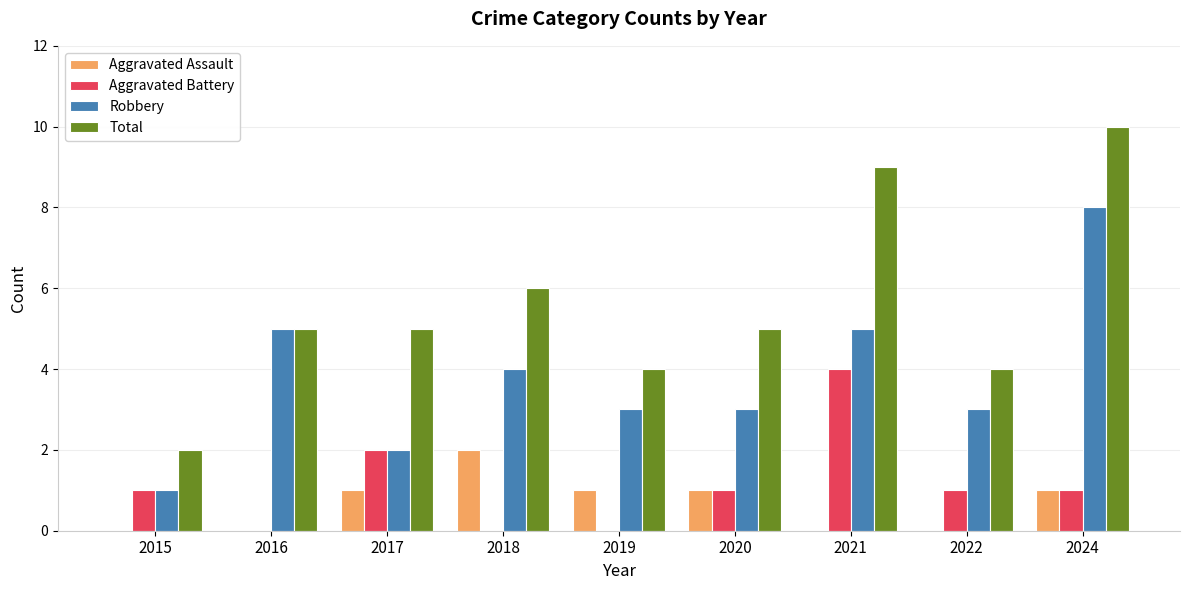

Is it true that Total equals 5 at 2020?

True